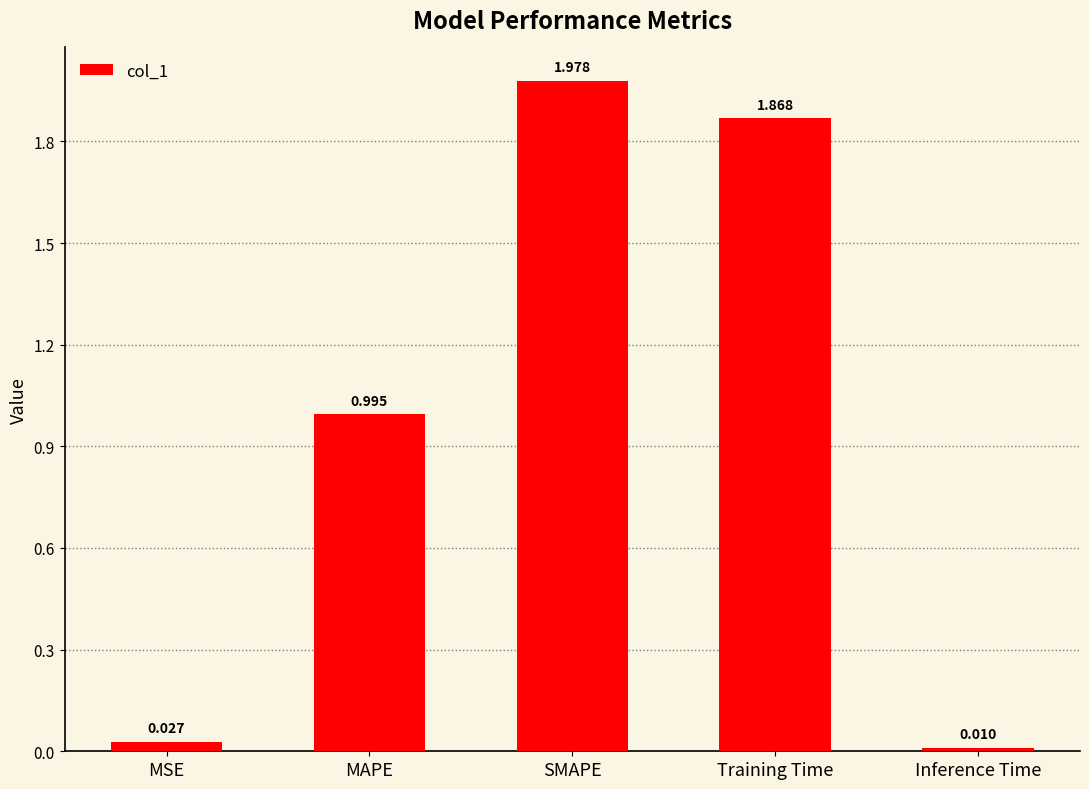

Which label corresponds to the largest value in the chart?

SMAPE